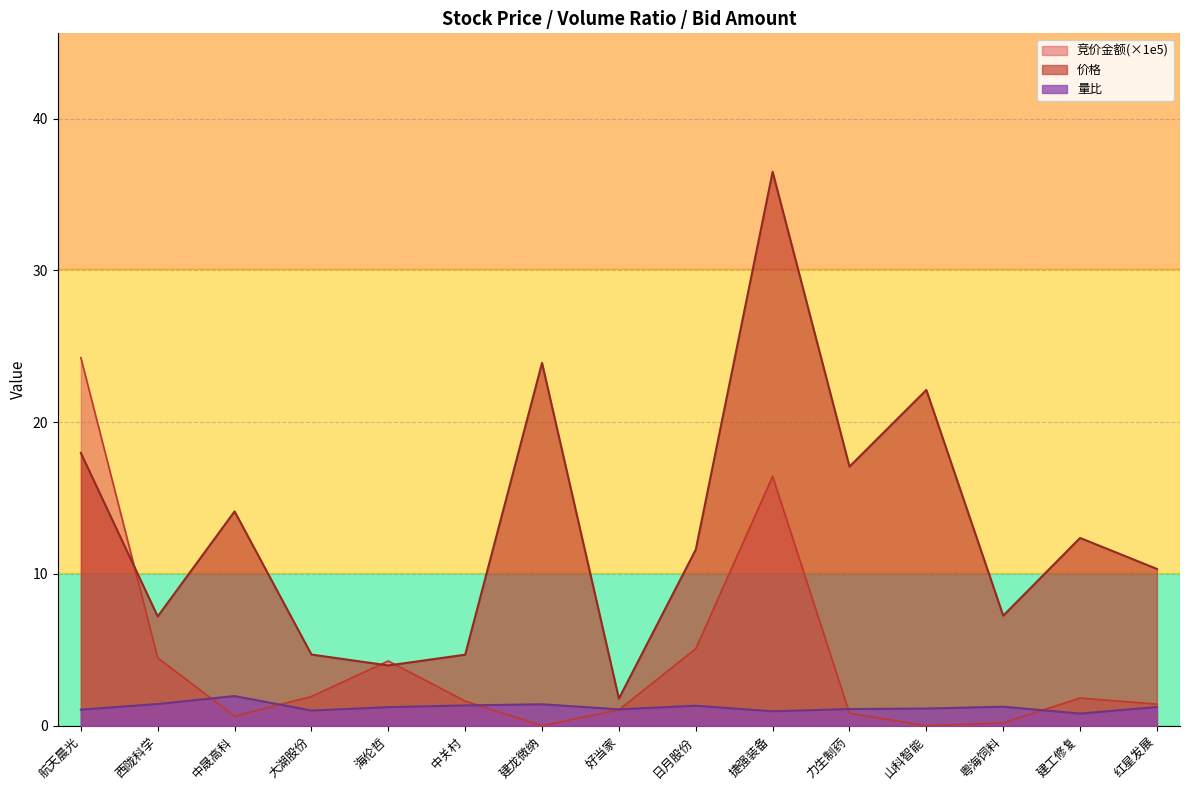

Rank the categories by 价格 value from highest to lowest.

捷强装备, 建龙微纳, 山科智能, 航天晨光, 力生制药, 中晟高科, 建工修复, 日月股份, 红星发展, 粤海饲料, 西陇科学, 大湖股份, 中关村, 海伦哲, 好当家